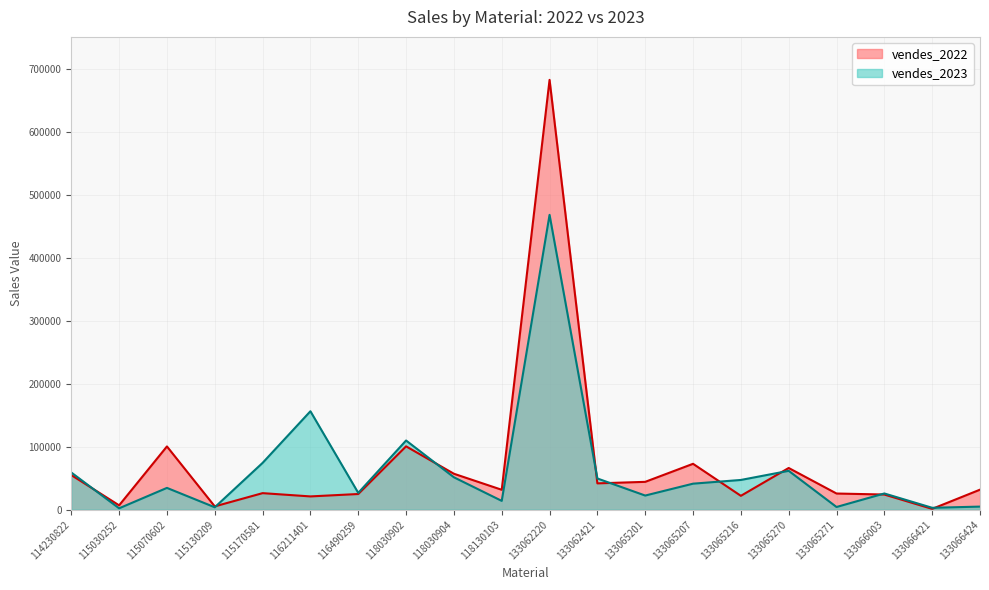

True or false: vendes_2023 has a value of 467805.1 at 133062220.

True